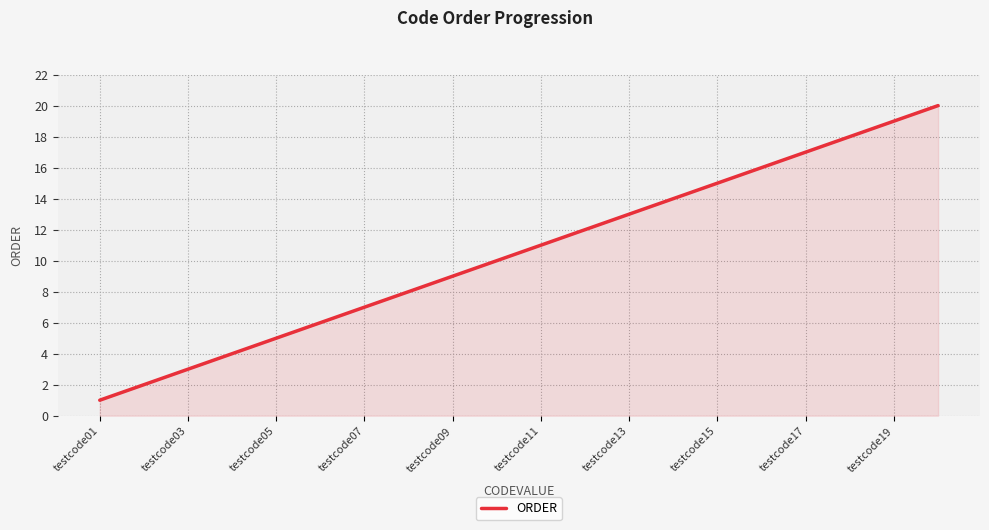

What is the greatest value displayed?

20